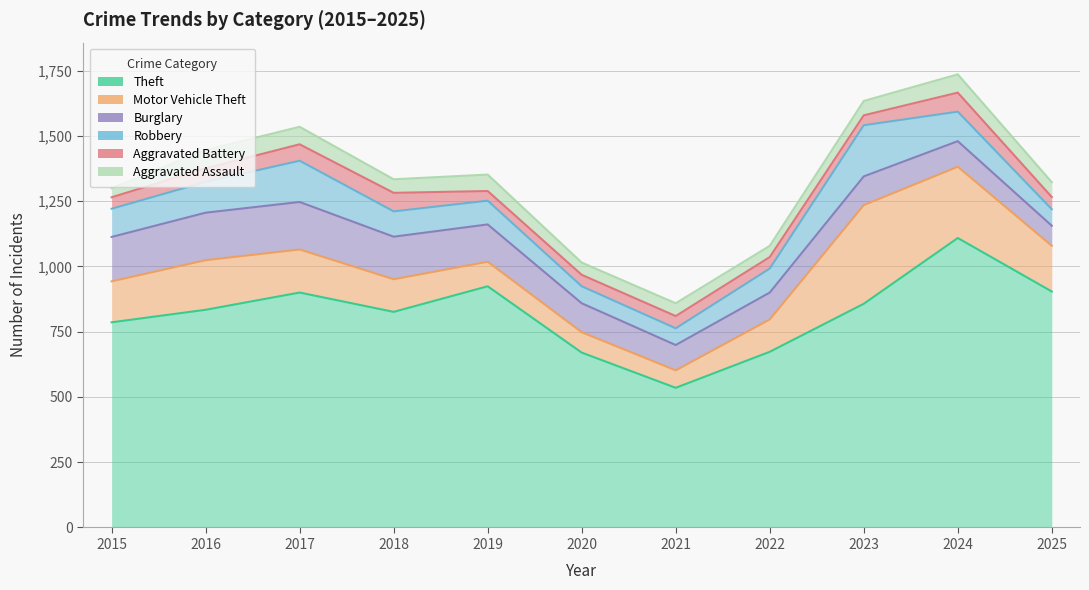

What is the value of the Burglary point at the 2nd from the left?

182